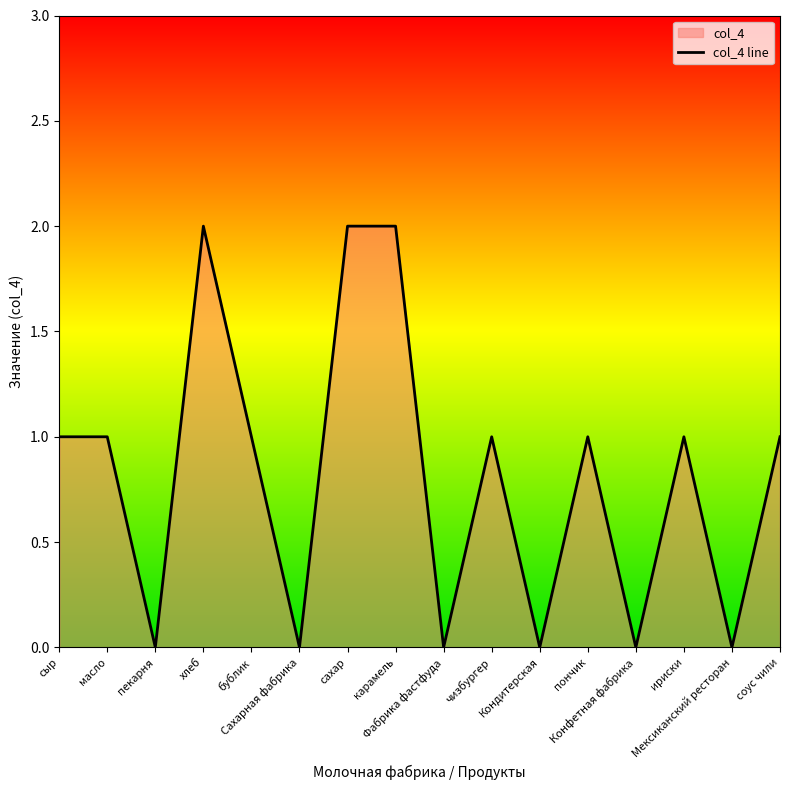

What is the value of the 14th point from the left?

1